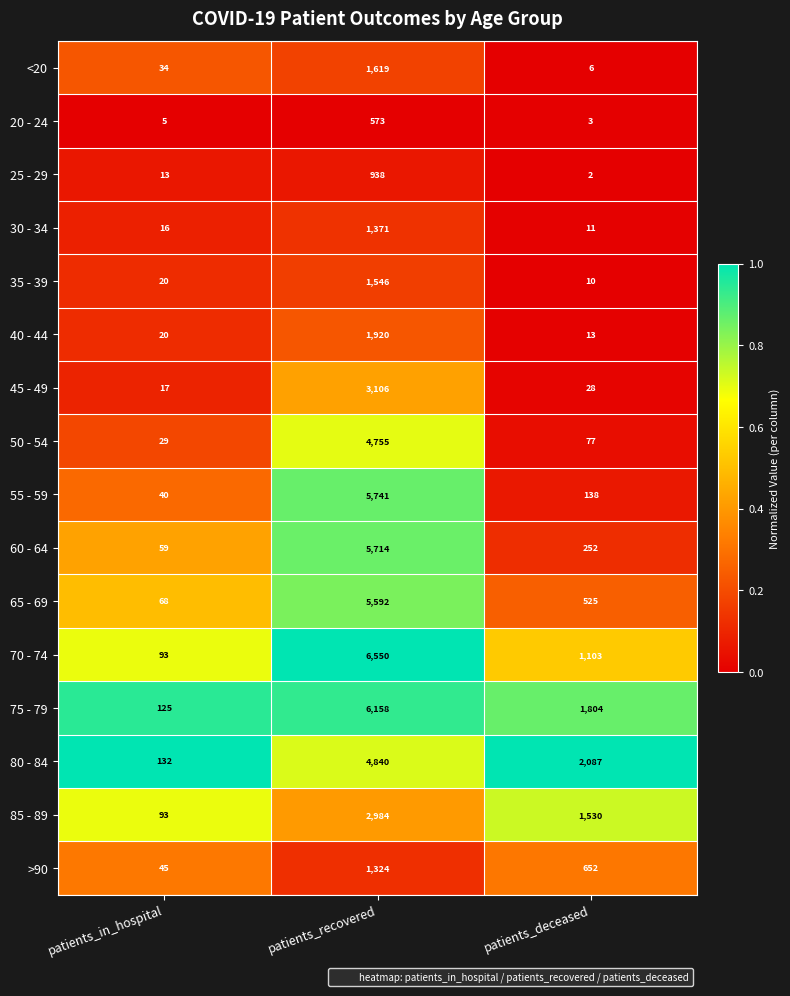

Count the 75 - 79 values in the range 125 to 6158.

3